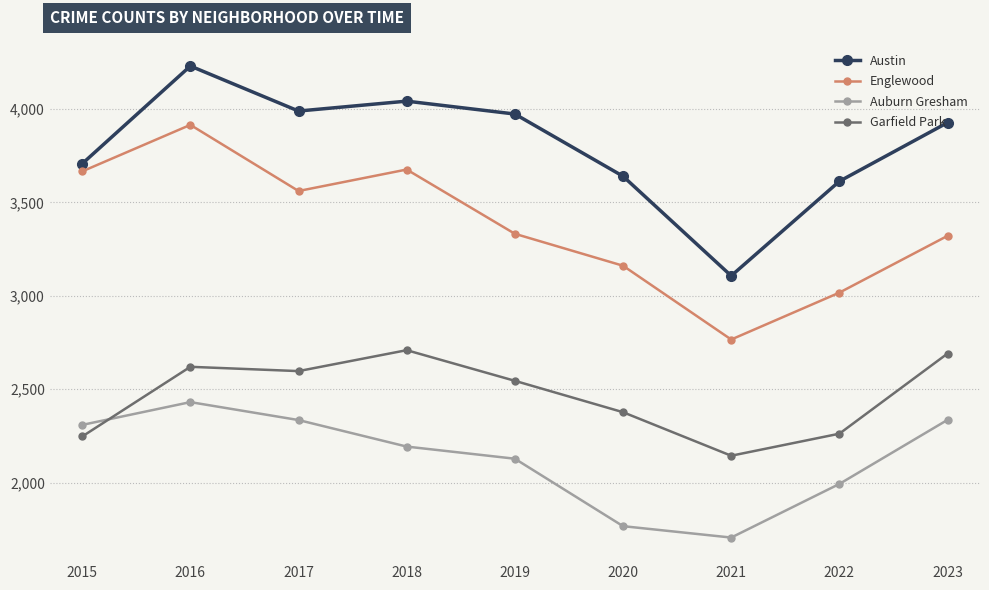

What is the sum of the Auburn Gresham values at 2021 and 2023?

4042